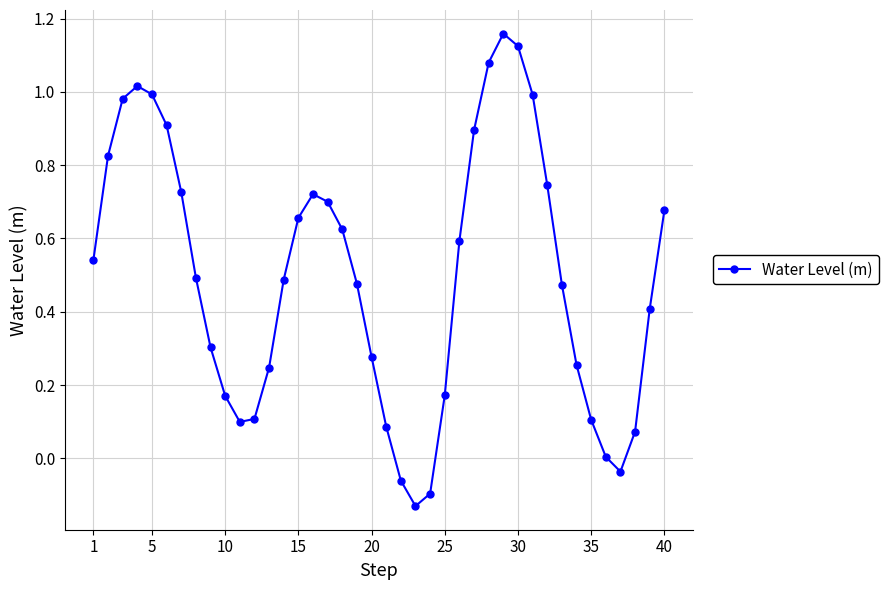

How many interior local valleys (lower than both neighbors) does the data have?

3